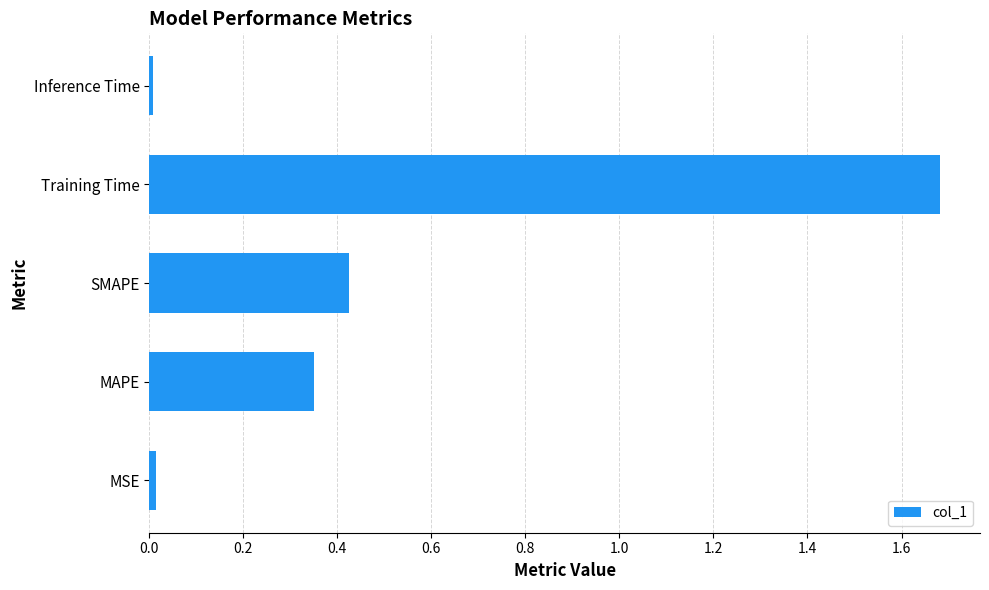

Is it true that the value at SMAPE is 0.1?

False